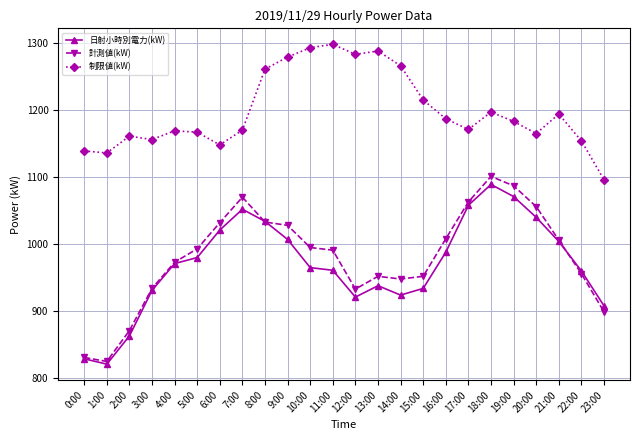

Which series has the largest total across all categories?

制限値(kW)